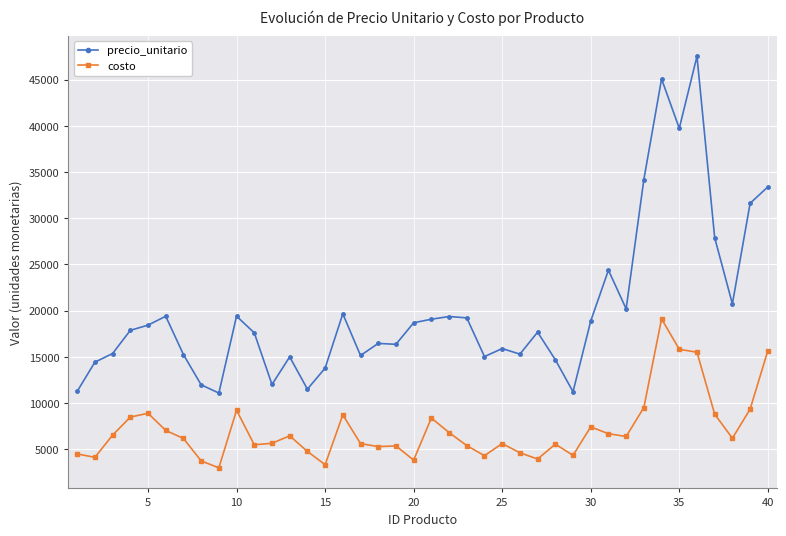

True or false: costo has more than 0 points higher than both neighbors.

True